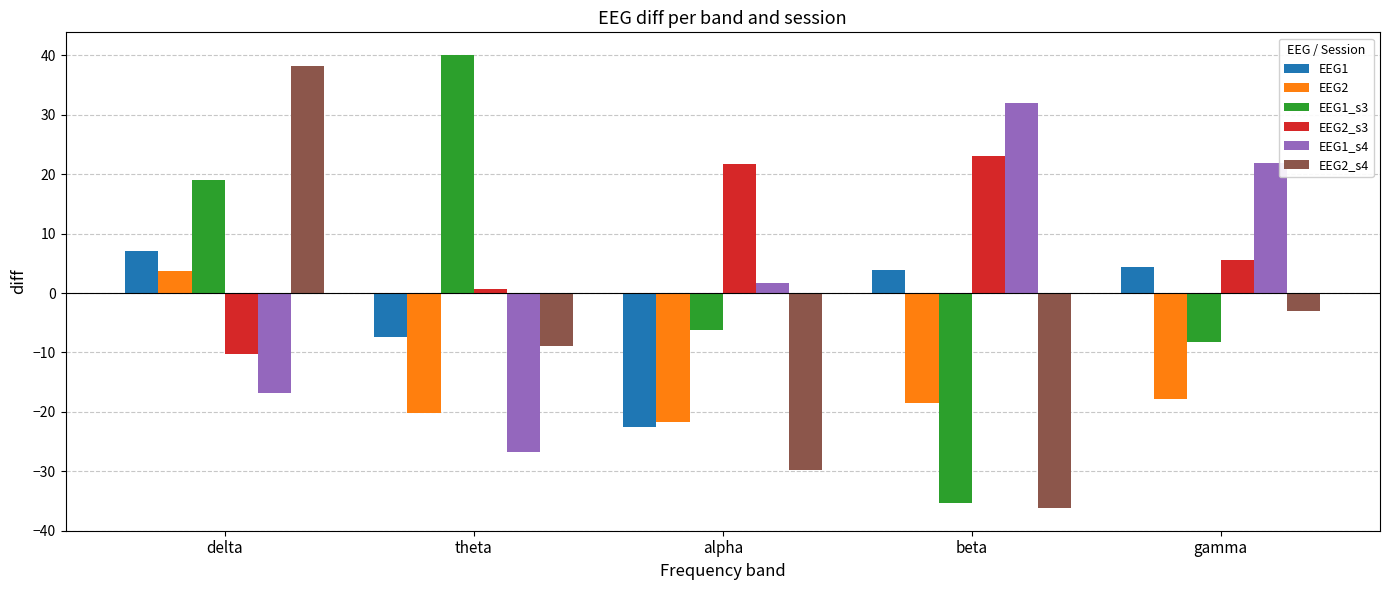

Reading left to right, extract all data points from this chart.

EEG1: 7.0	-7.3	-22.5	3.9	4.4
EEG2: 3.8	-20.1	-21.7	-18.5	-17.8
EEG1_s3: 19.1	40.1	-6.3	-35.4	-8.3
EEG2_s3: -10.3	0.6	21.7	23.0	5.5
EEG1_s4: -16.9	-26.7	1.8	31.9	21.9
EEG2_s4: 38.2	-8.8	-29.8	-36.2	-3.0